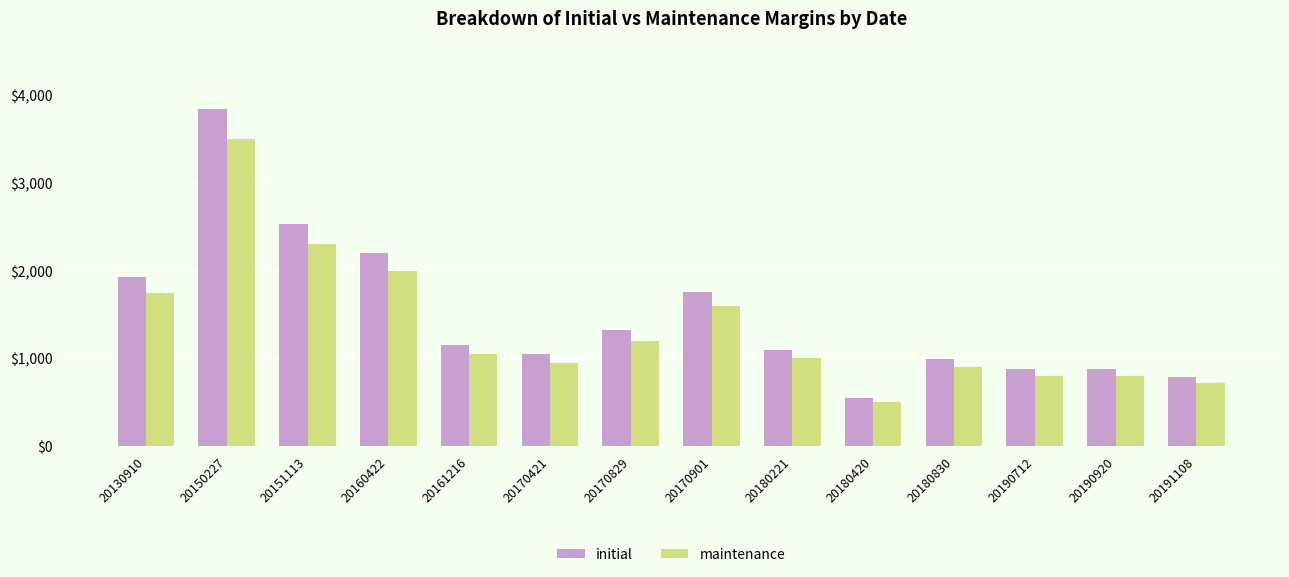

At how many categories does at least one series exceed 3567?

1